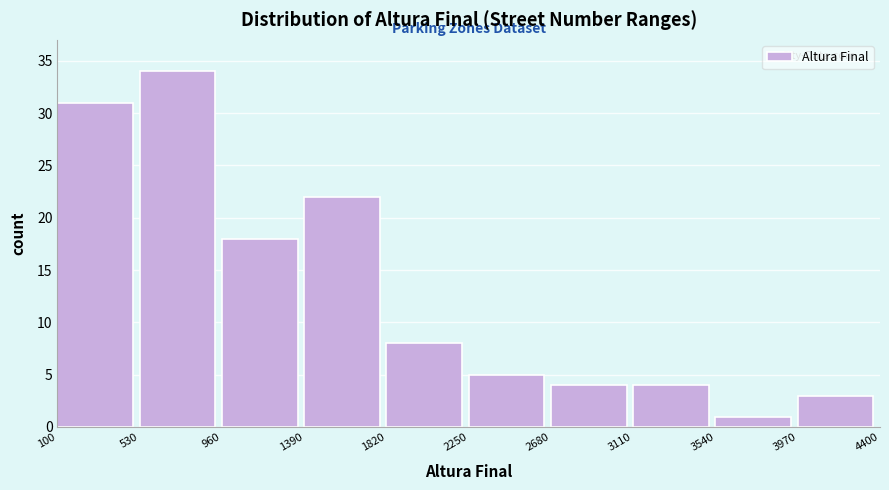

What is the height of the bar covering 1820 to 2250 on the x-axis? The values are not printed on the chart, so give them approximately, as read against the axis.

8